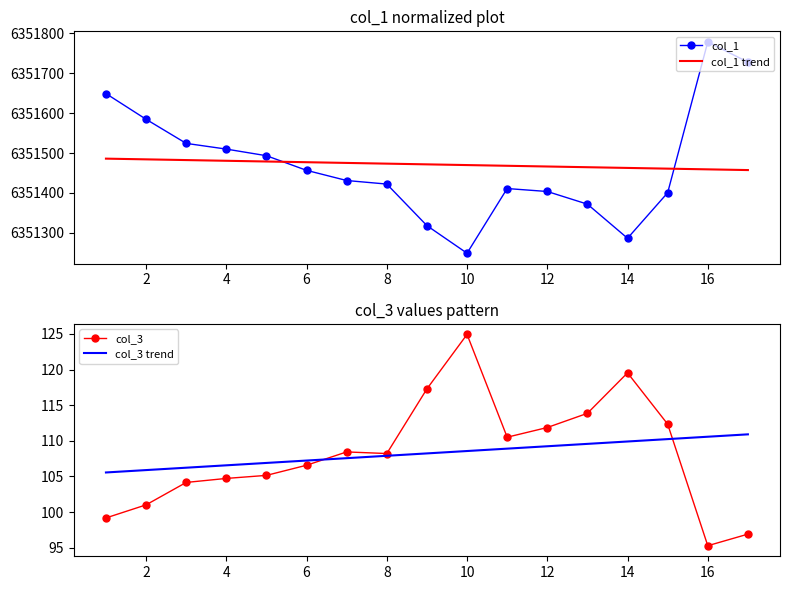

True or false: col_3 trend and col_1 cross at least once.

False